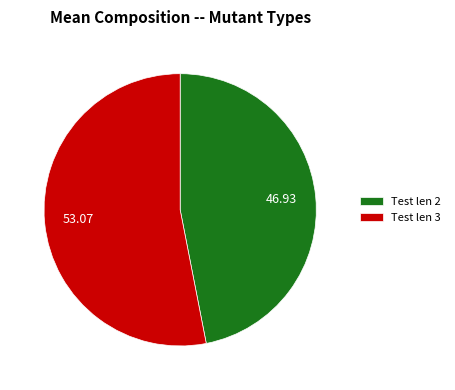

Is there a majority slice in this chart?

Yes